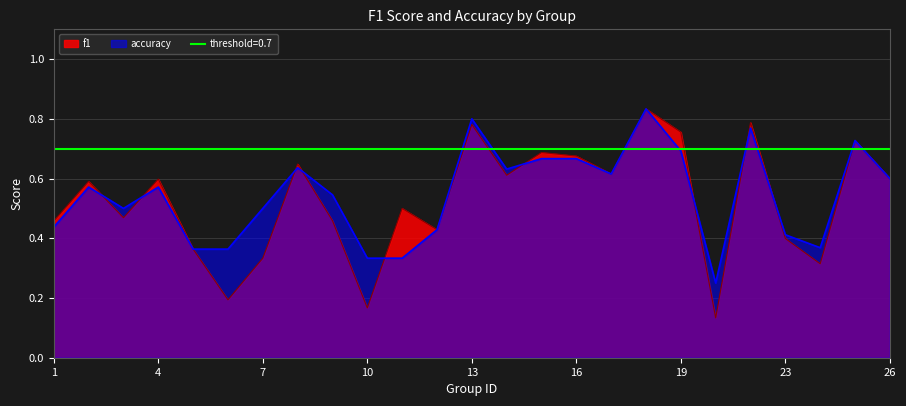

What is the difference between the maximum and minimum values in the accuracy series?

0.6